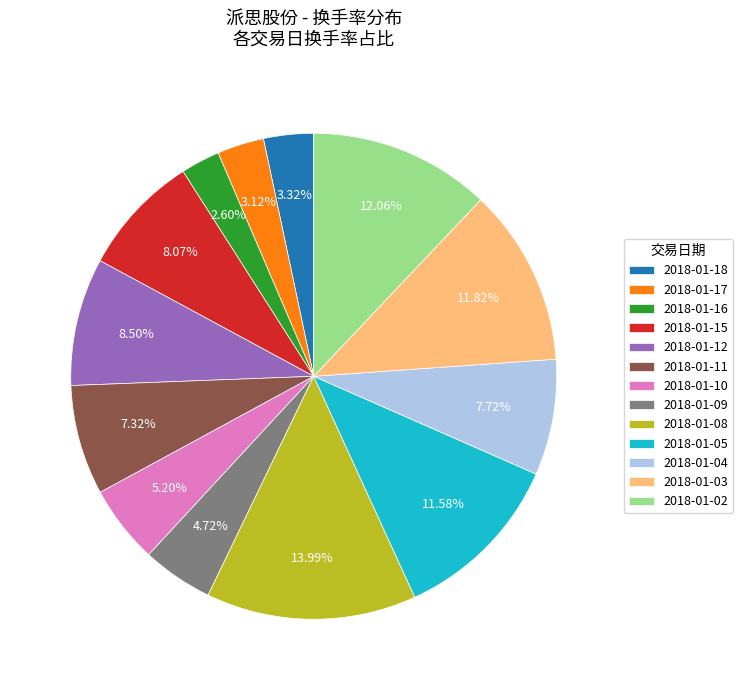

How many segments does this pie chart have?

13